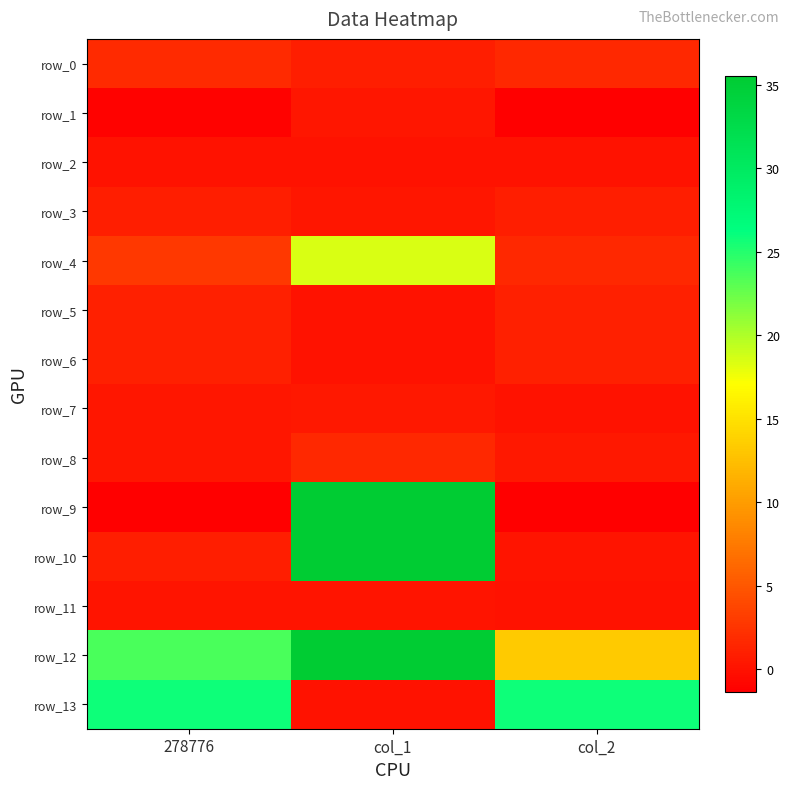

At how many categories does at least one series exceed 3676?

1